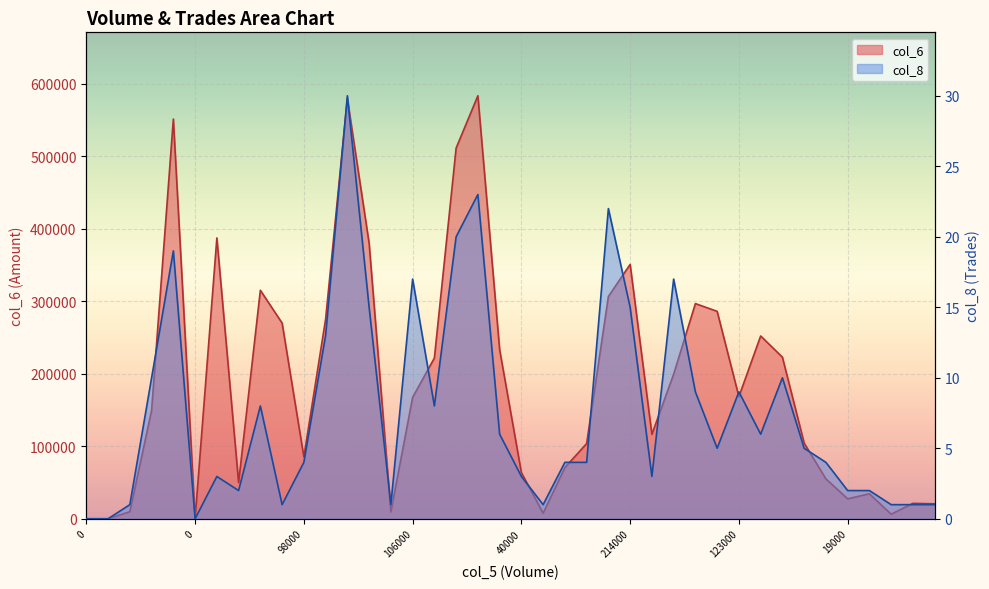

True or false: col_8 and col_6 cross at least once.

False